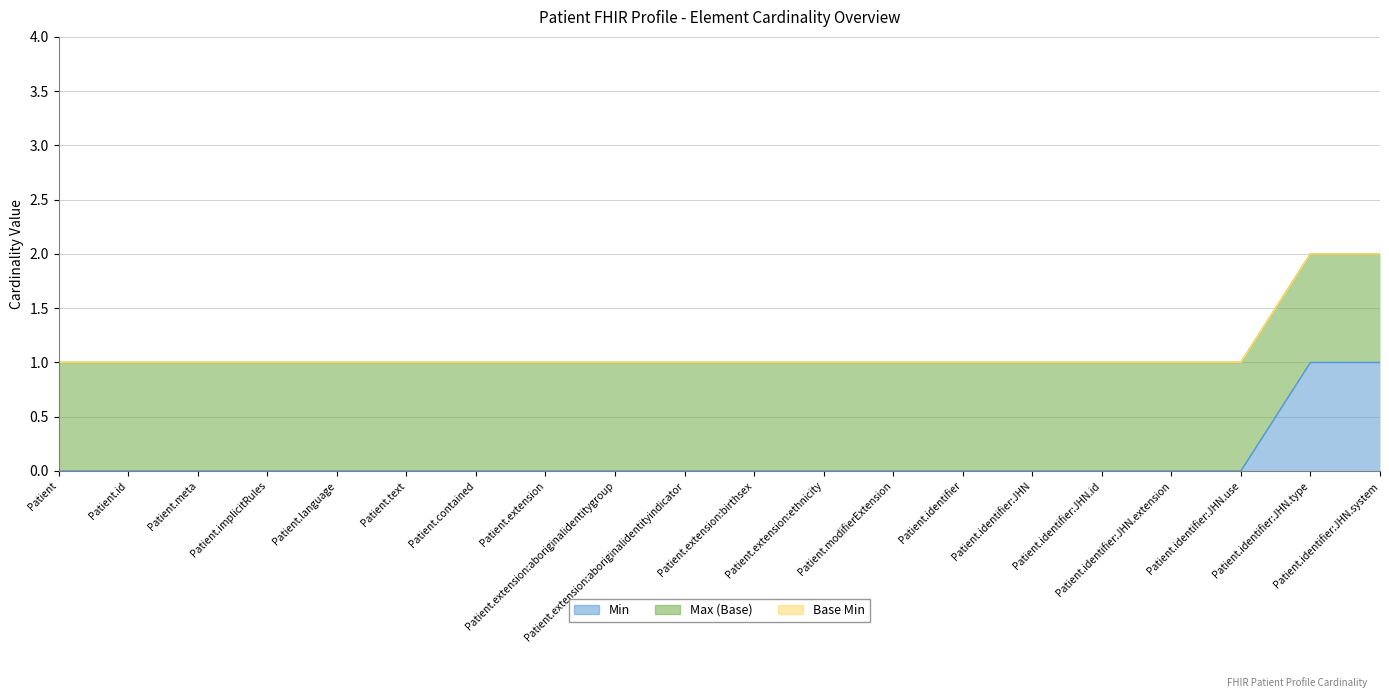

Is it true that Max (Base) equals 0 at Patient.identifier?

False